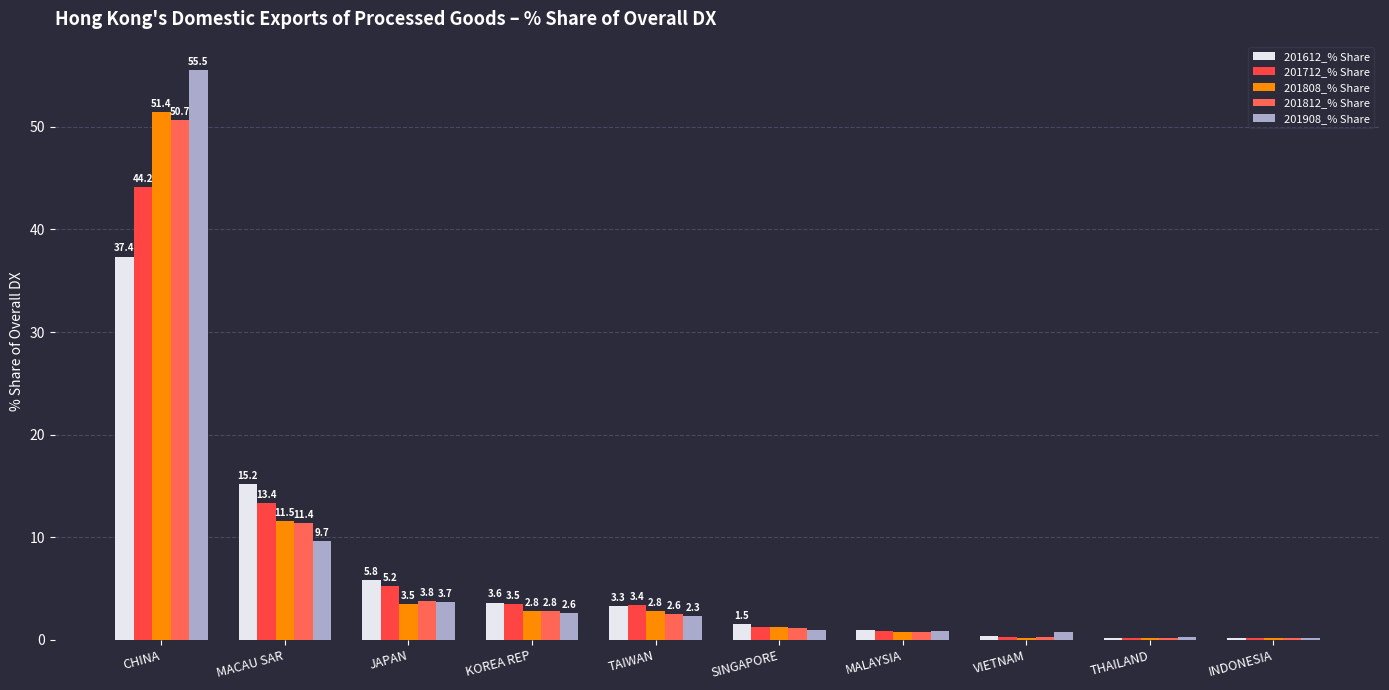

At which label is 201808_% Share closest to 25?

MACAU SAR